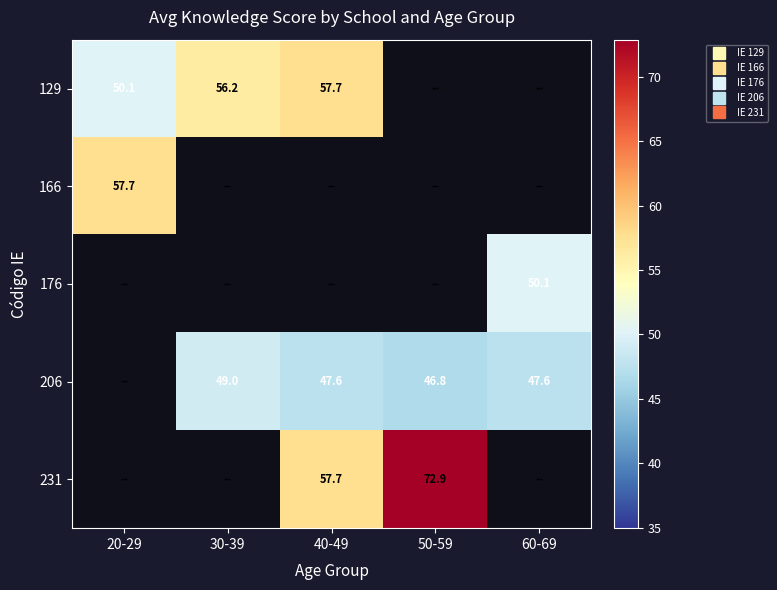

Where is 166 nearest to the value 57?

20-29